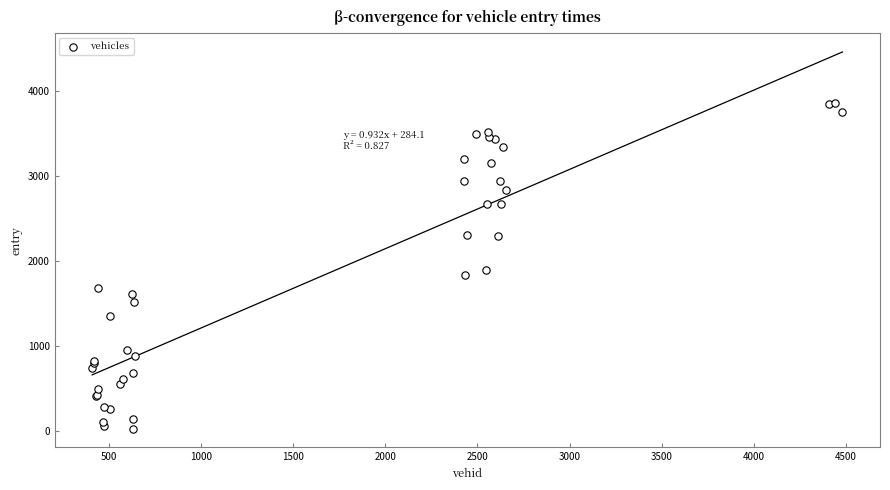

What Y value in the scatter plot is closest to 1947?

1898.2